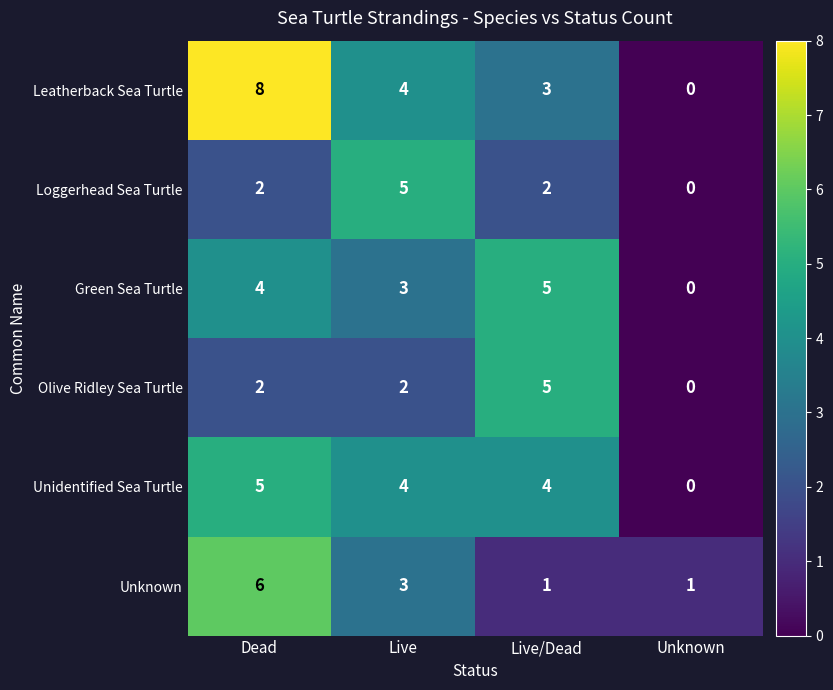

What is the highest value of the Unidentified Sea Turtle series?

5